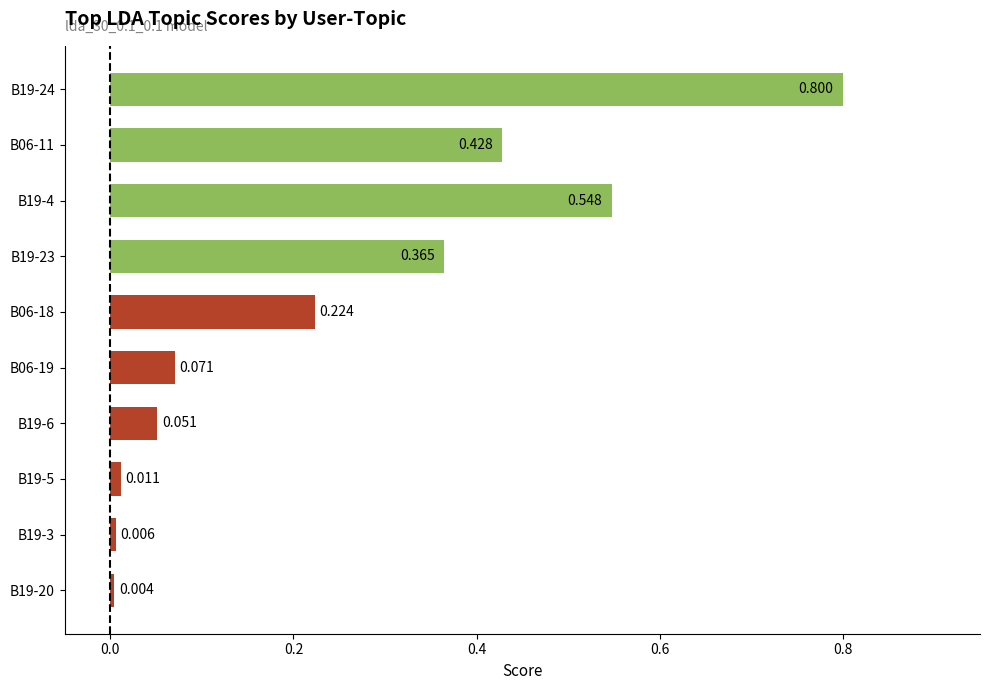

Does the chart contain any negative values?

No